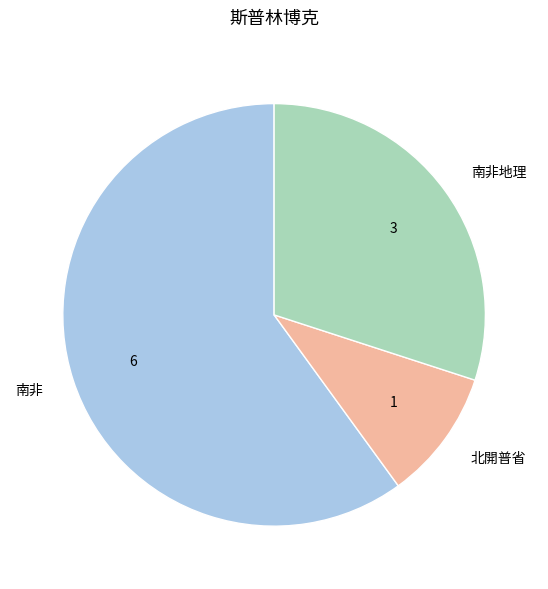

The 南非地理 slice represents 30% of the pie. True or false?

True